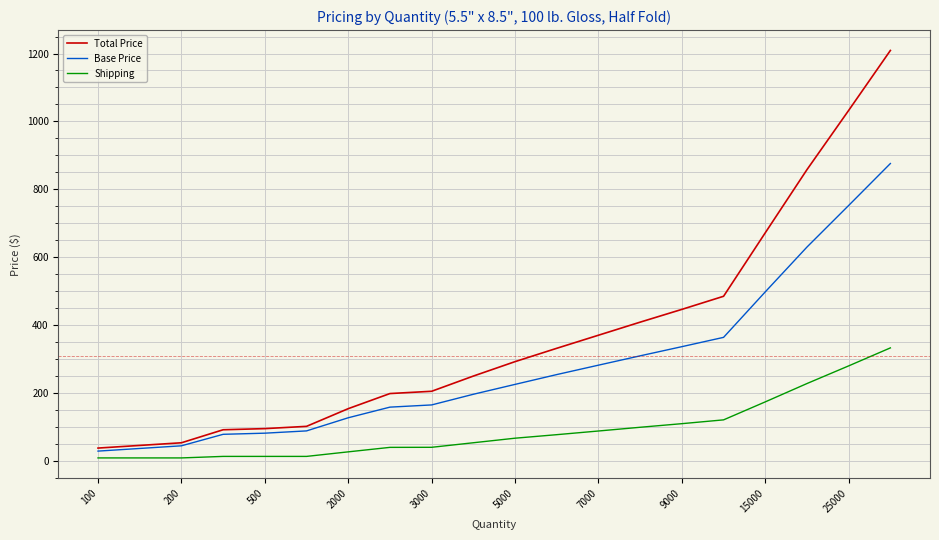

What is the maximum value shown in the chart?

1209.0